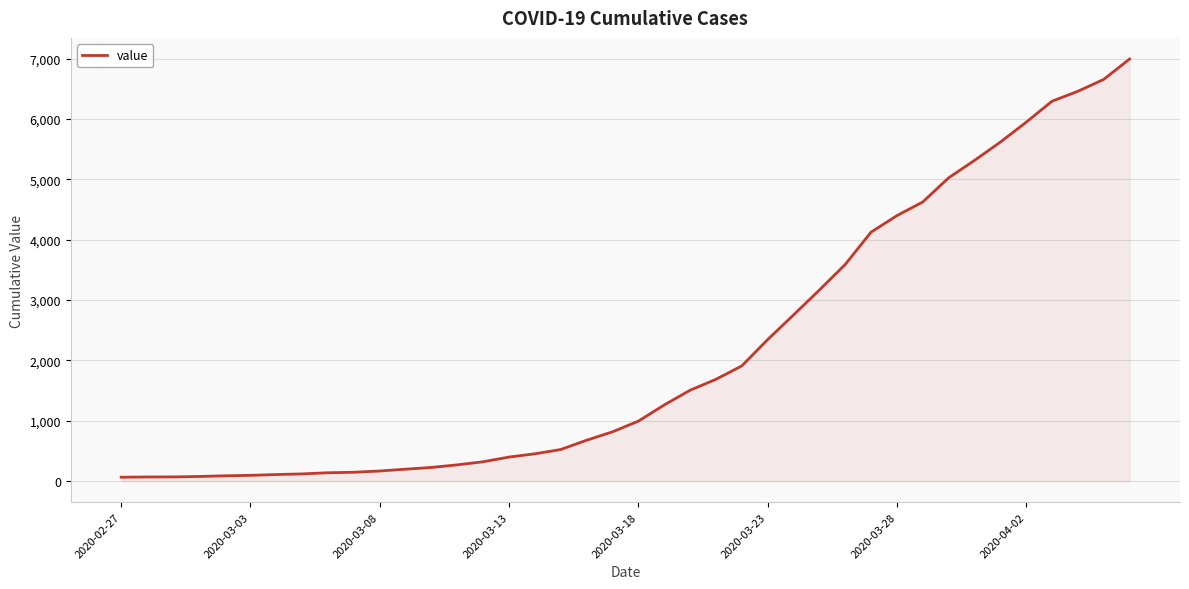

What is the maximum value shown in the chart?

6995